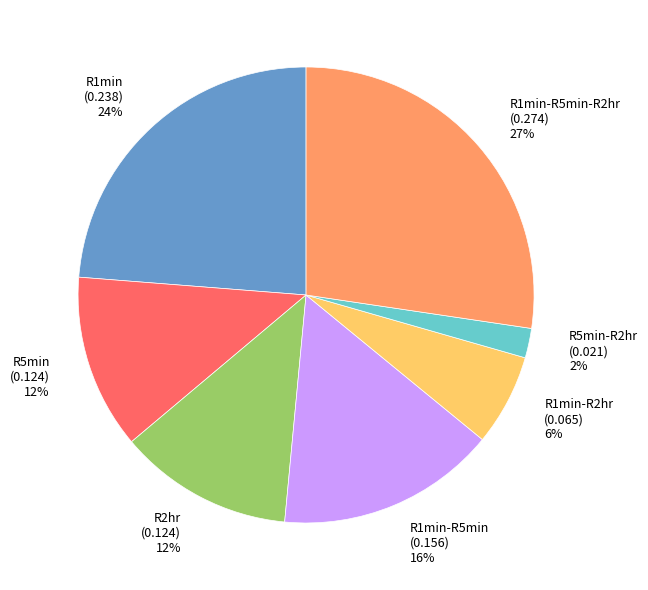

Does any single category account for the majority?

No